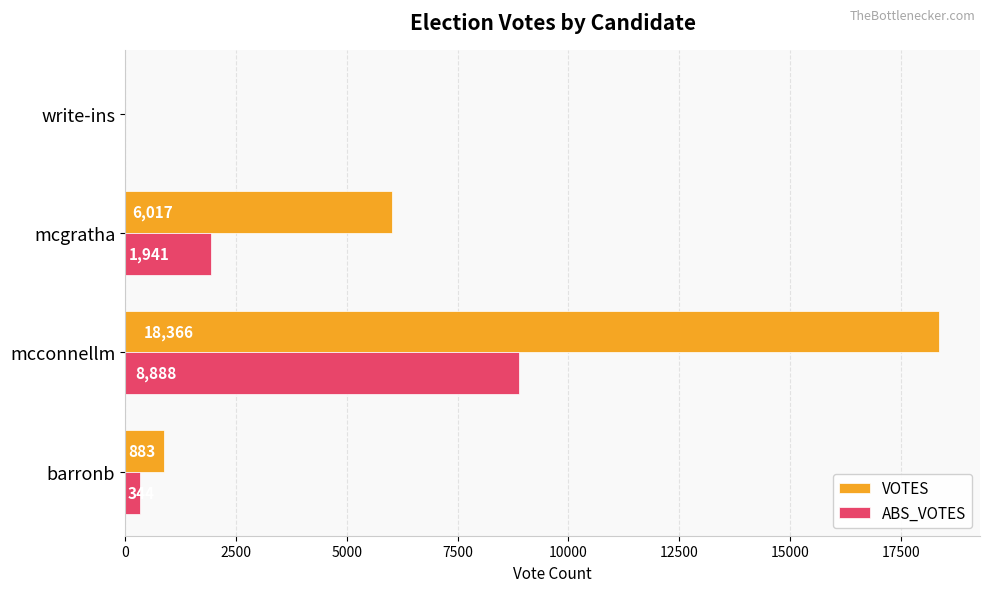

What is the sum of the VOTES values at barronb and mcconnellm?

19249